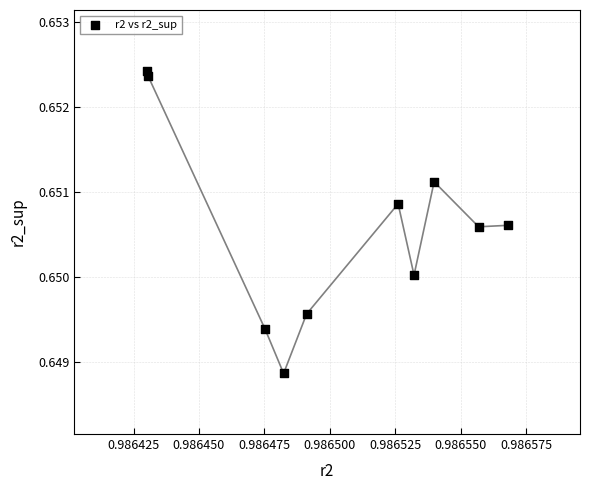

What is the average X value?

1.0